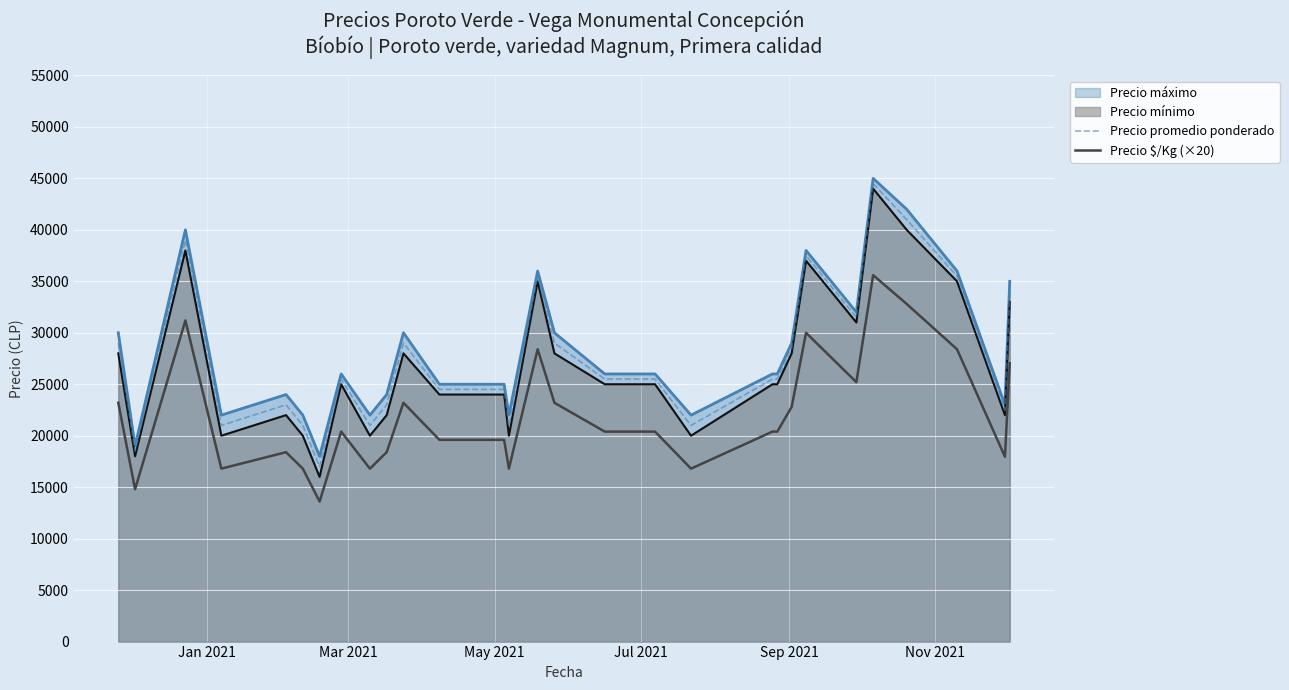

What is the maximum value shown in the chart?

45000